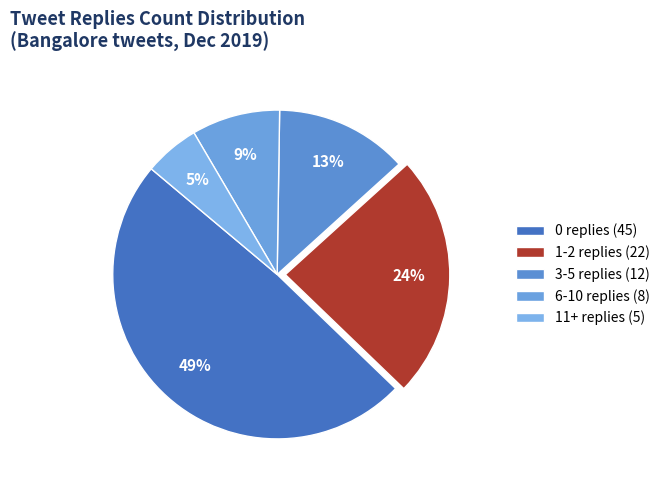

Which category has the smallest portion of the pie?

11+ replies